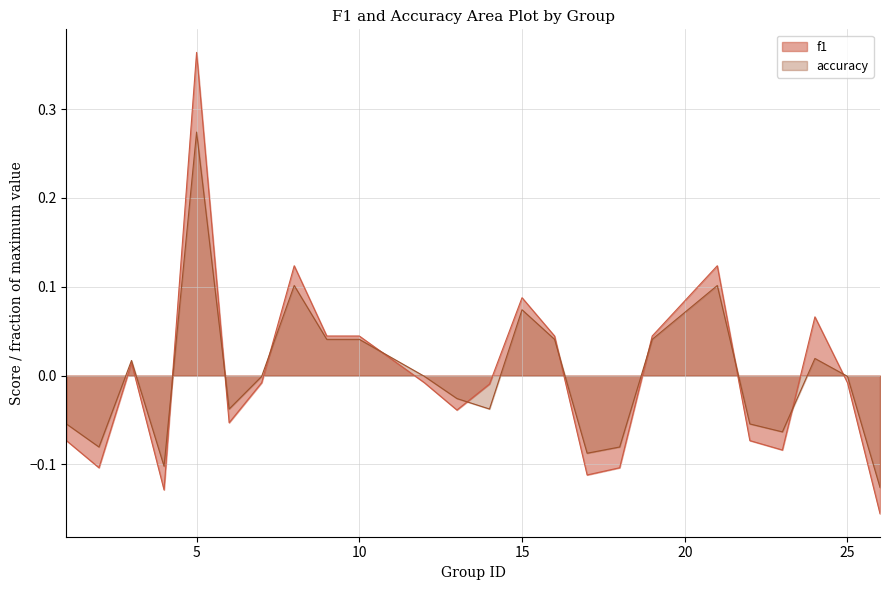

At which label is f1 closest to 0?

7